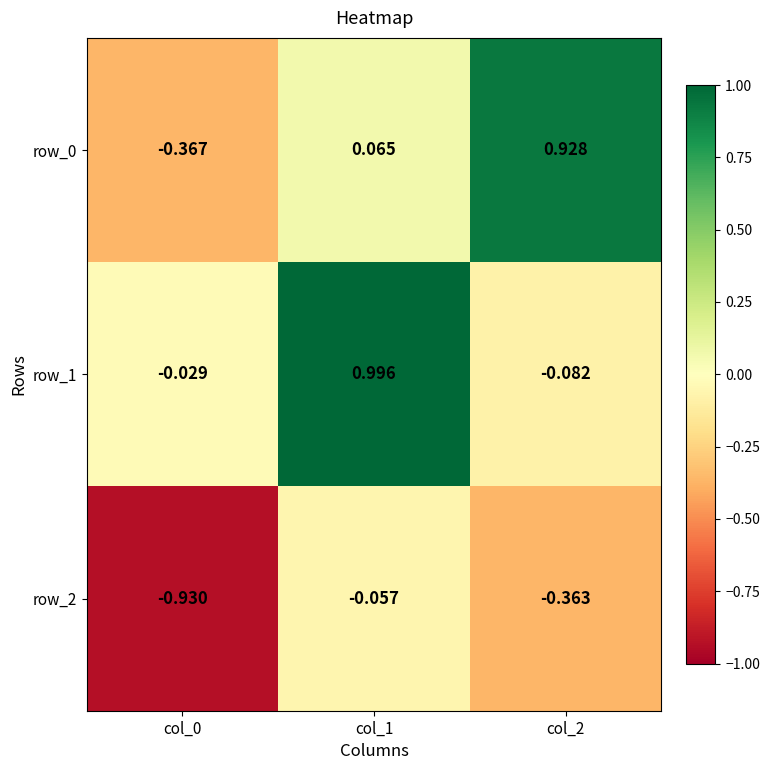

At how many categories does at least one series exceed 0?

2